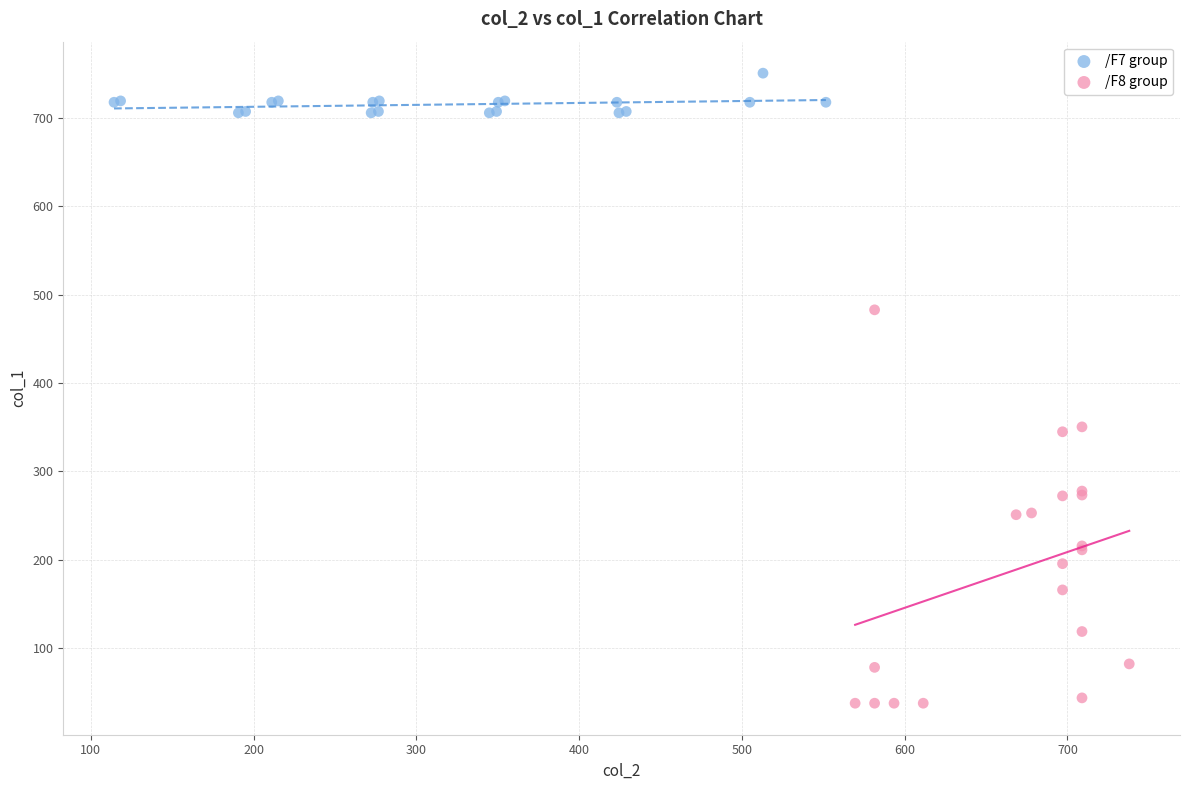

Which series contains the highest Y value?

/F7 group